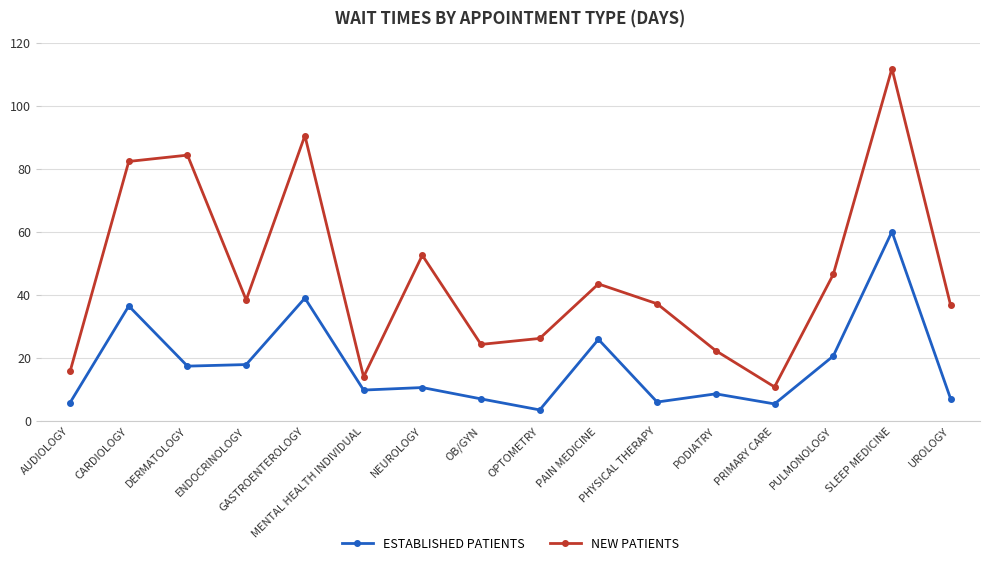

Does the chart display data point markers on the line(s)?

Yes